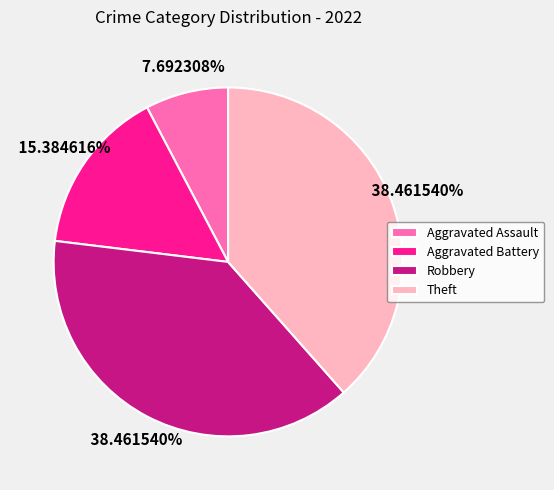

Which has a higher value, Theft or Aggravated Assault?

Theft